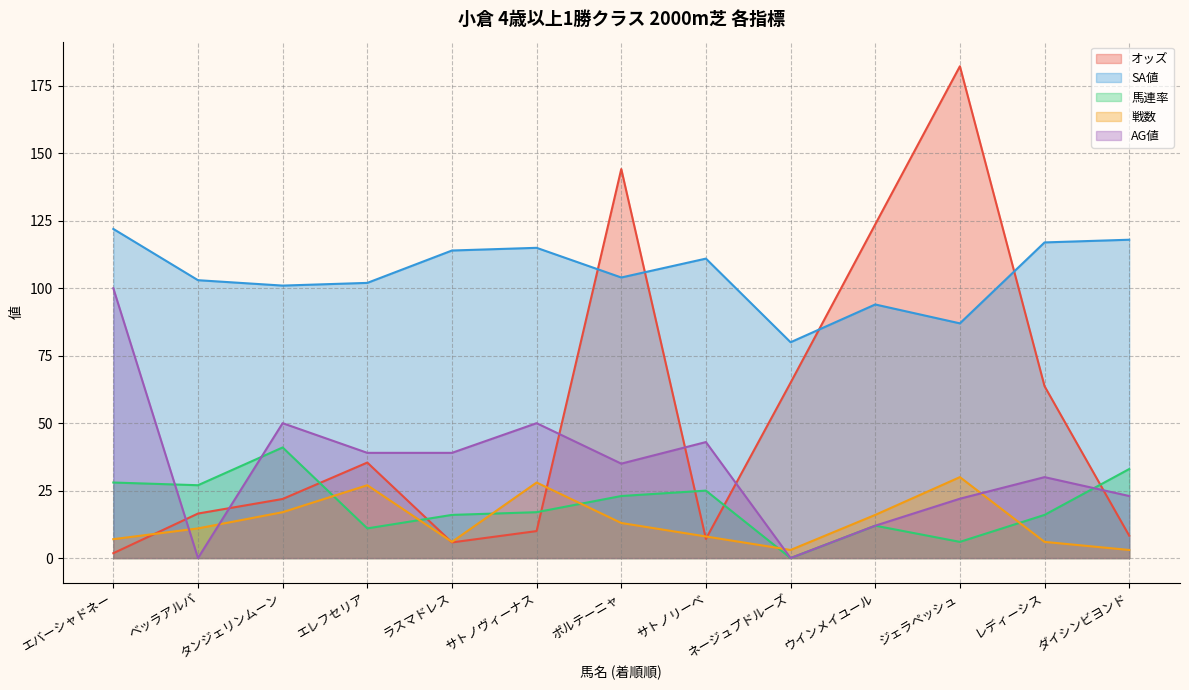

Which series ends up on top after the final intersection of AG値 and 戦数?

AG値